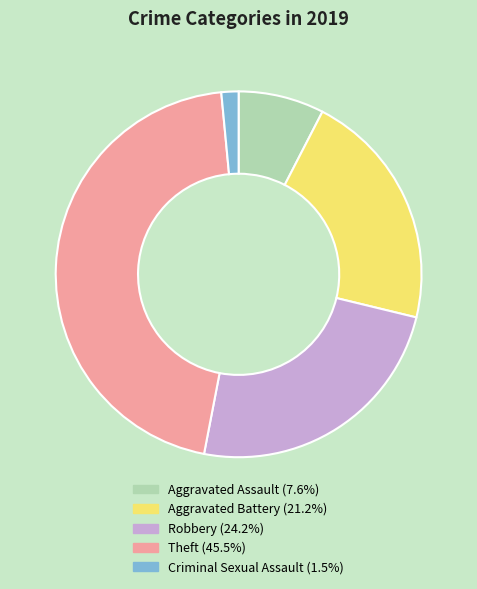

Is there a majority slice in this chart?

No